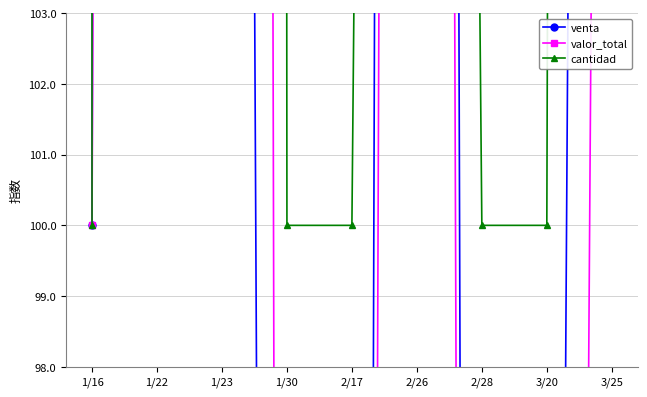

Between 2/28 and 1/23, which is larger?

1/23